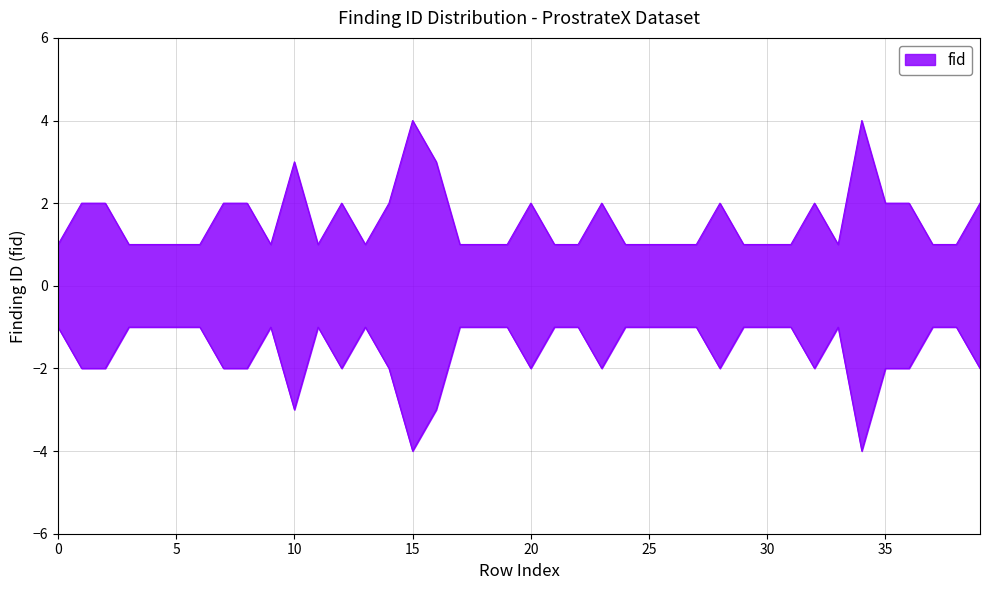

How many points are lower than both their immediate neighbors (excluding endpoints)?

4